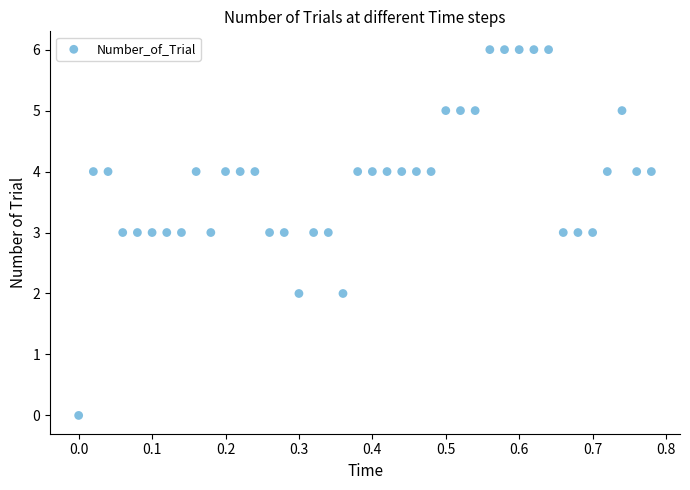

What is the range of Y values (max minus min)?

6